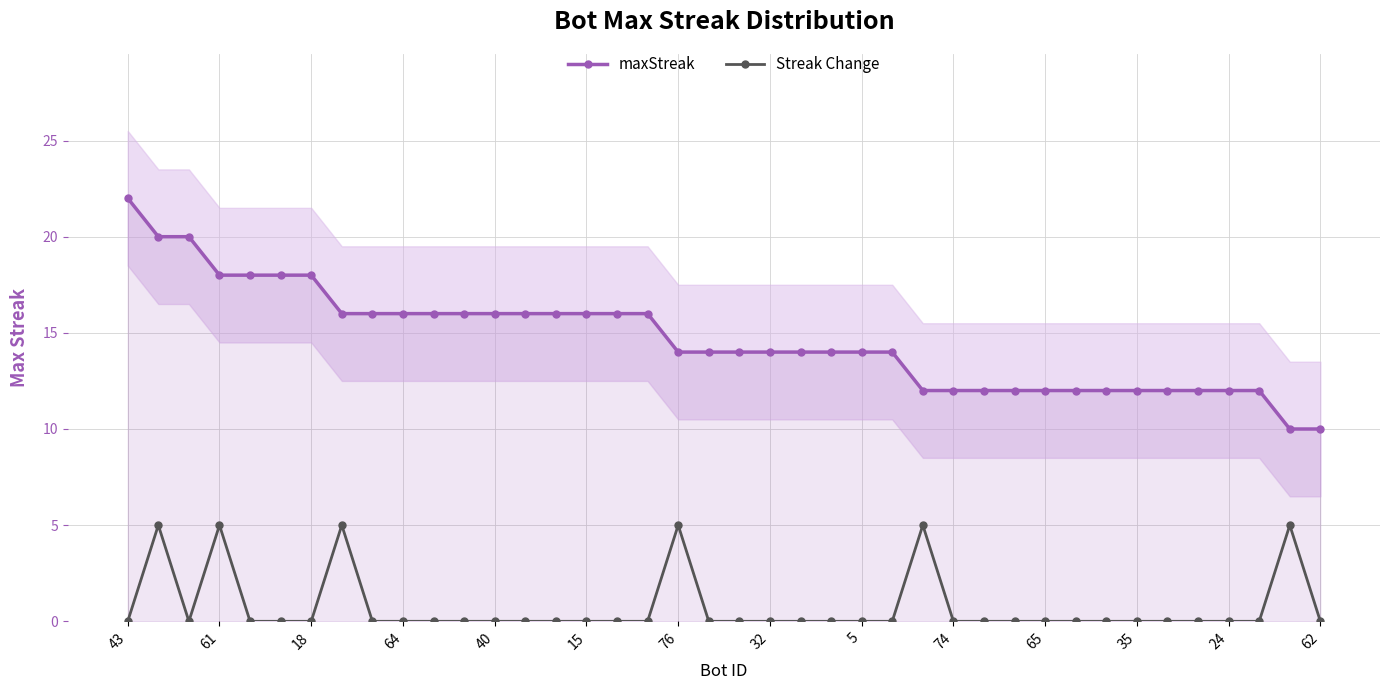

True or false: maxStreak and Streak Change intersect in this chart.

False